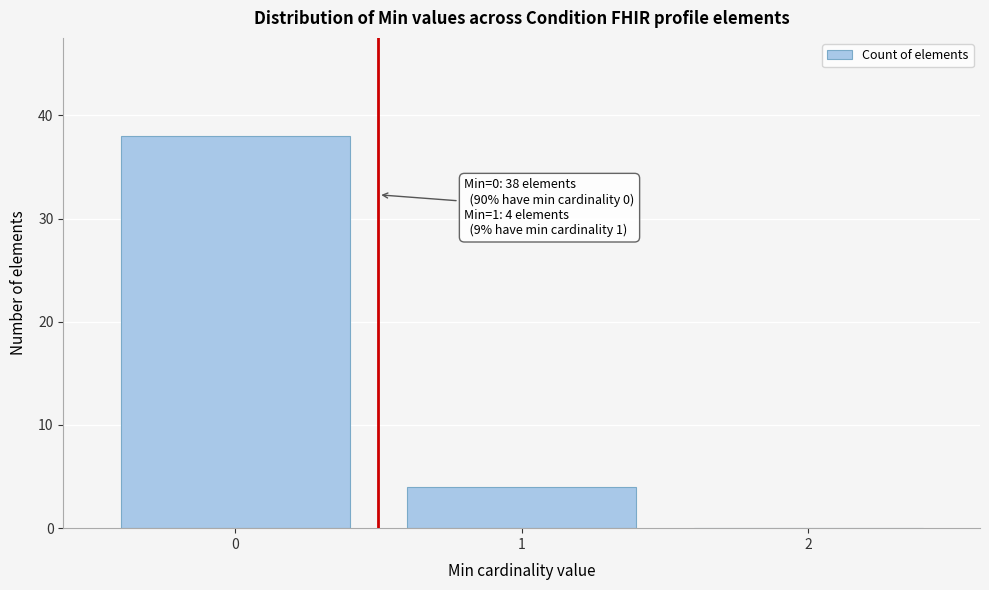

Reading left to right, list all the values displayed in this chart.

0=38	1=4	2=0